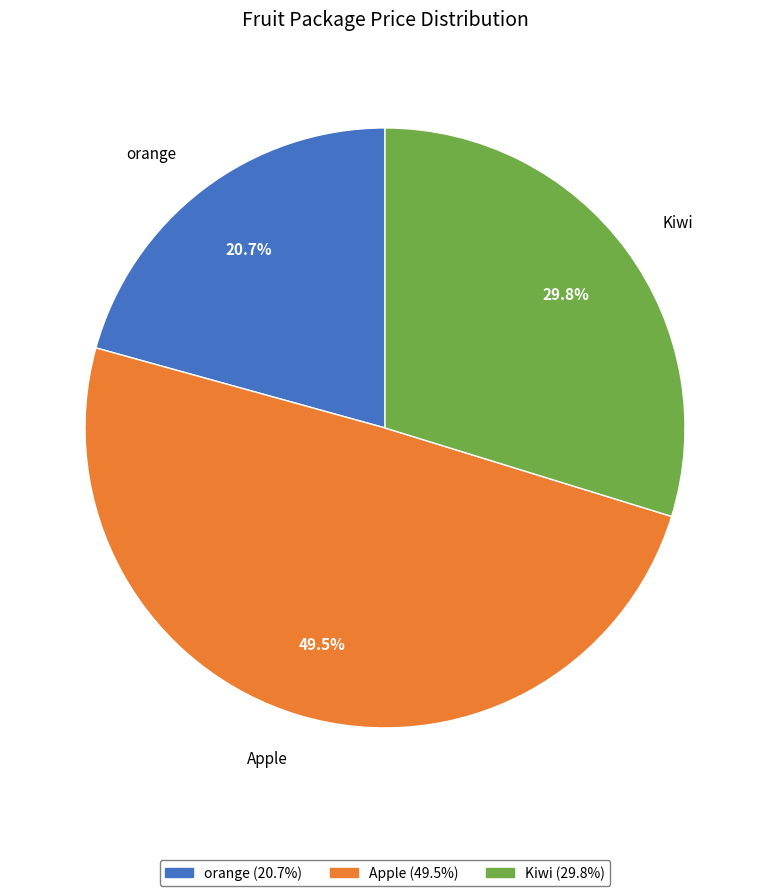

Combined, what portion of the pie is orange and Kiwi?

50.5%